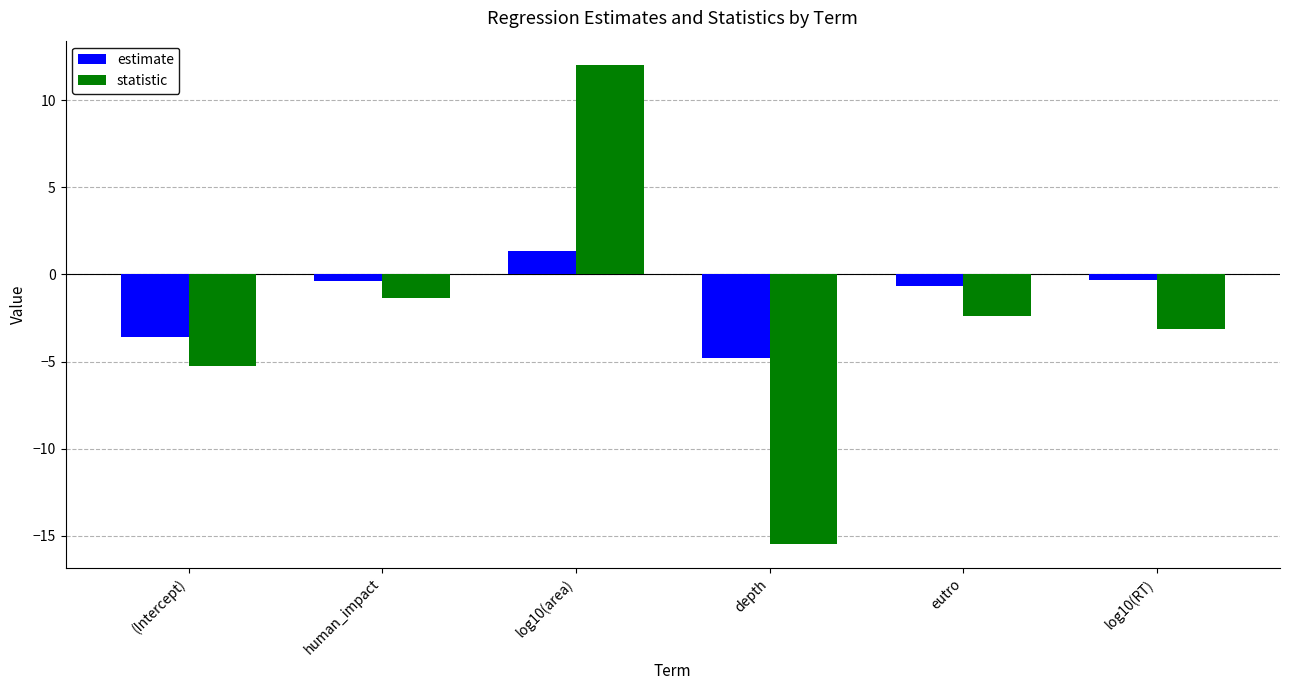

What is the spread (max minus min) of values at human_impact?

1.0